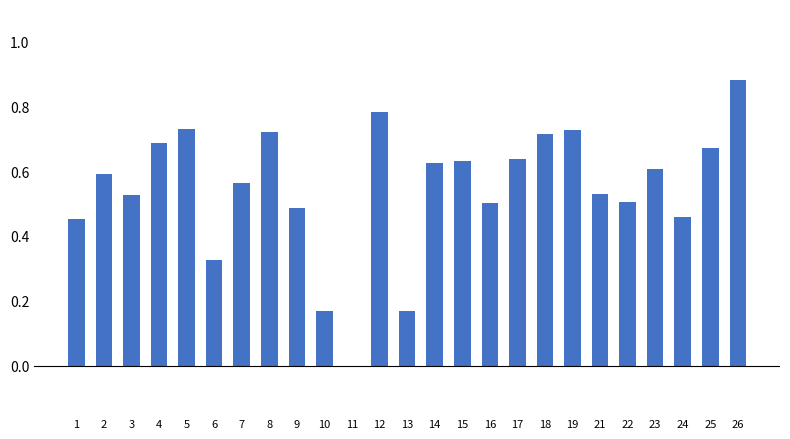

Are the bars horizontal?

No